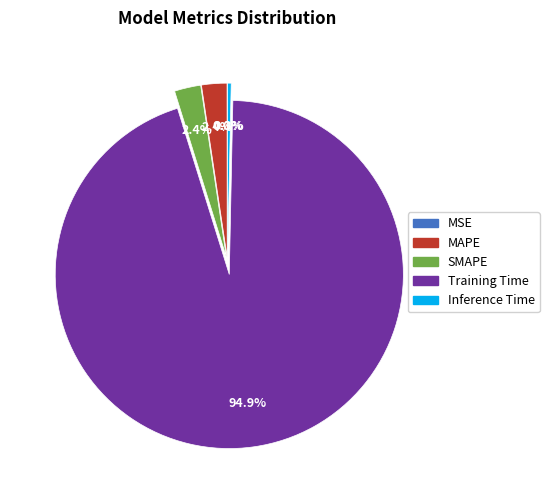

Which slice is the largest?

Training Time